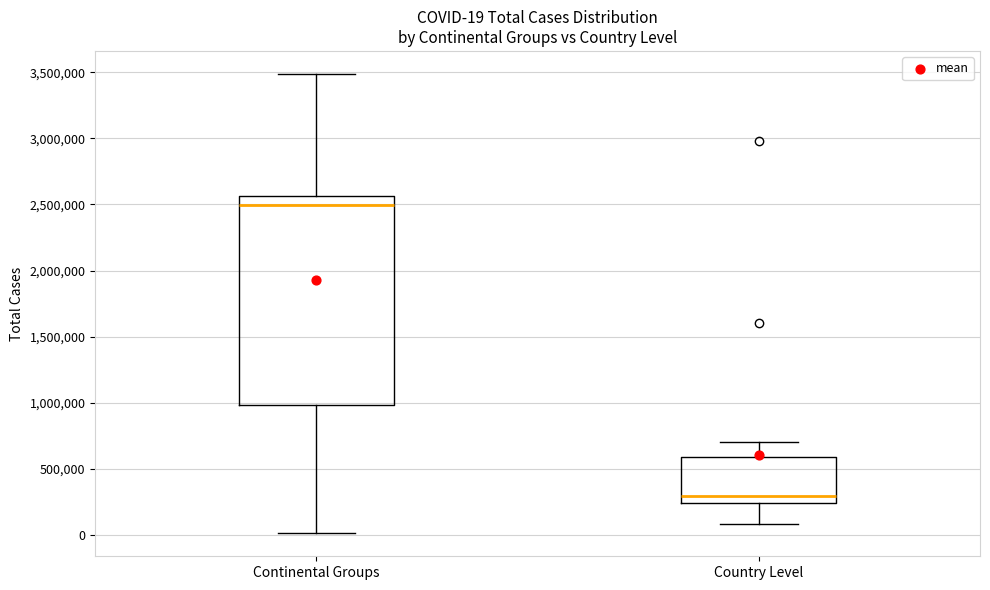

Which box is the tallest, from its lower edge to its upper edge?

Continental Groups